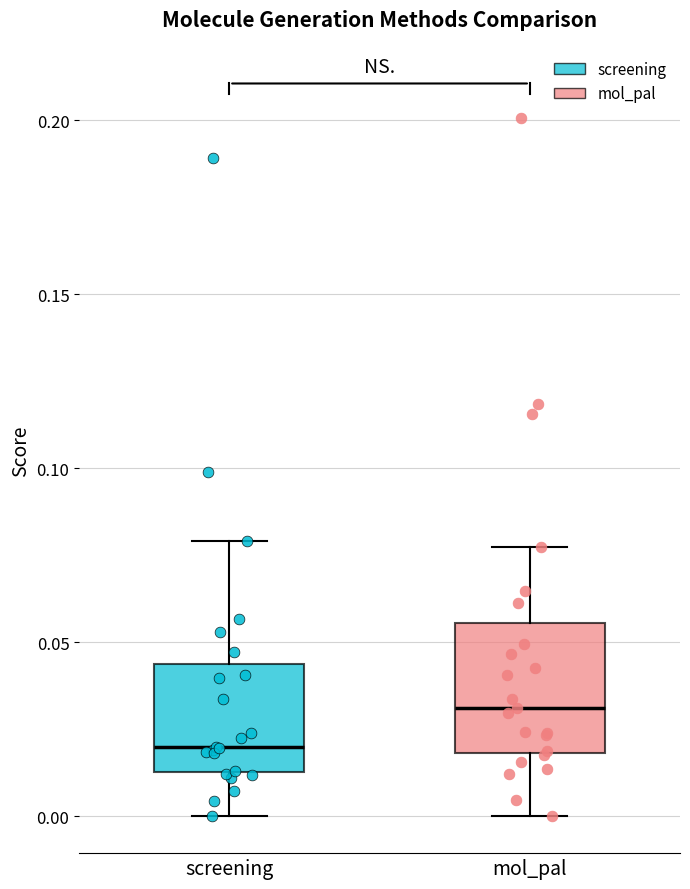

Which box is the tallest, from its lower edge to its upper edge?

mol_pal